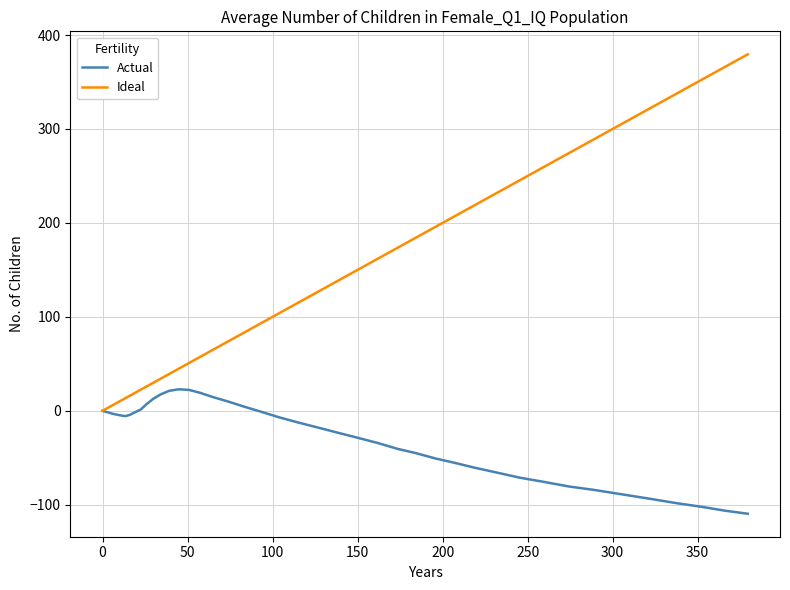

What is the highest value of the Ideal series?

379.5